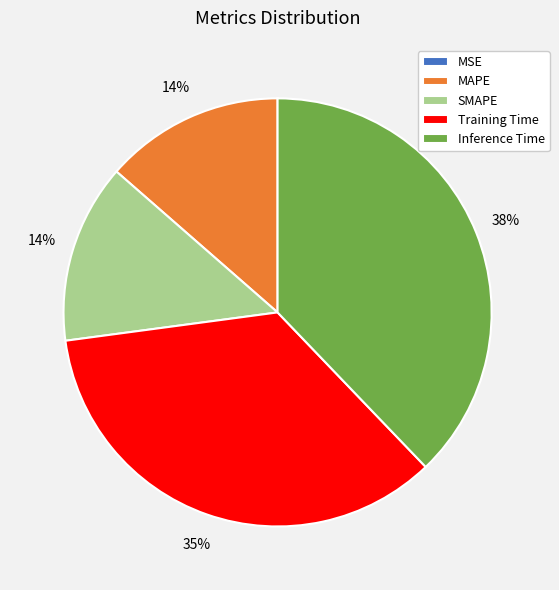

To the nearest percent, what is the difference between the largest and smallest slice percentages?

38%